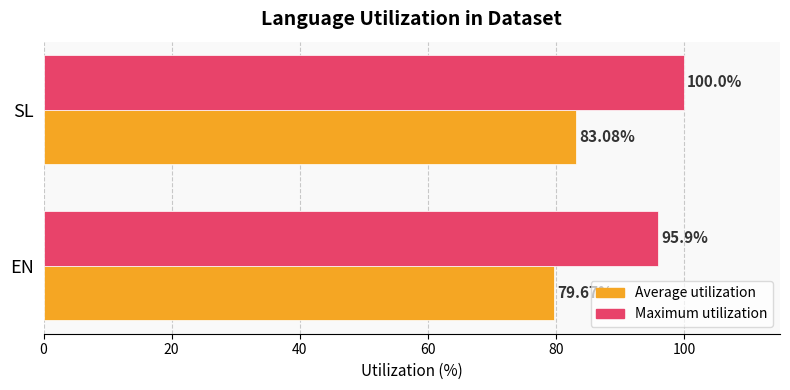

What is the average value of the Average utilization series?

81.4